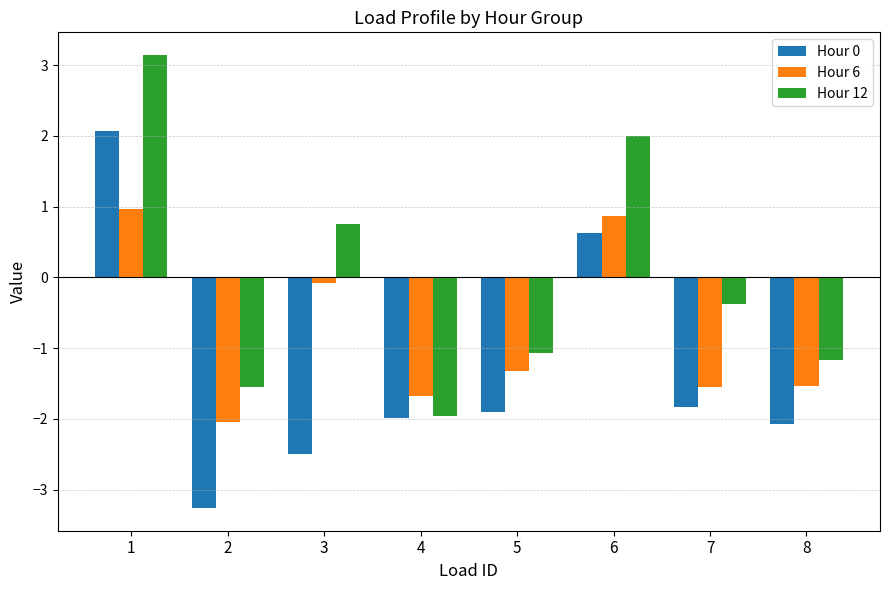

The value of Hour 6 at 7 is -2.4. True or false?

False